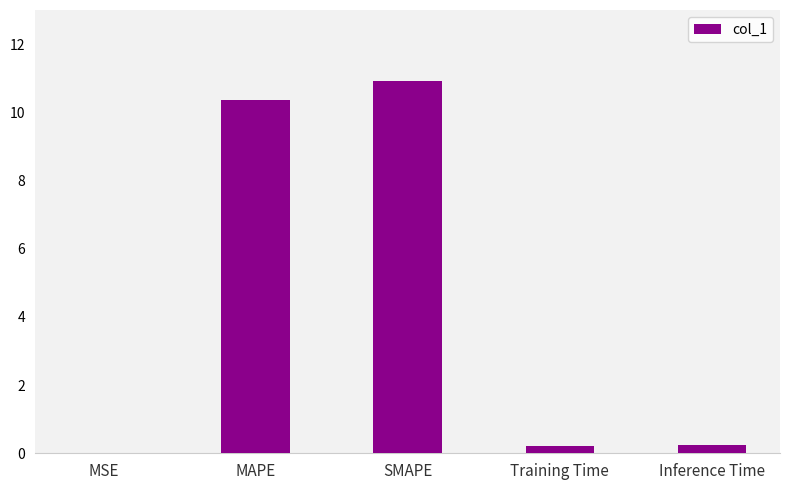

What is the approximate value at SMAPE?

10.9